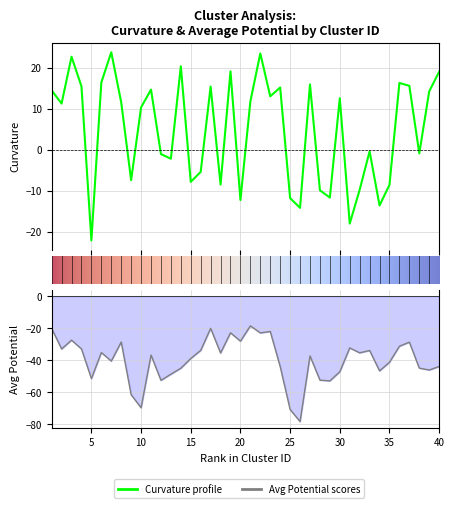

The average_potential series shows -20.2 at 17. True or false?

True